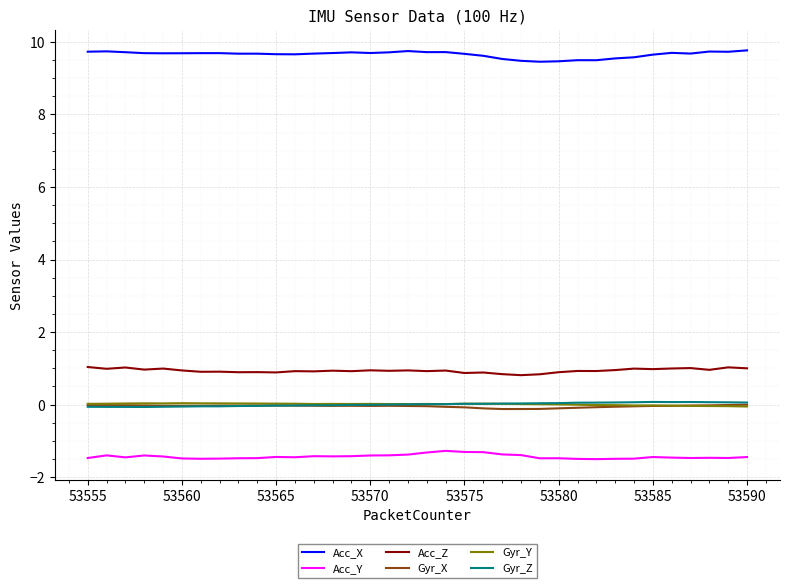

True or false: Gyr_X and Acc_X cross at least once.

False